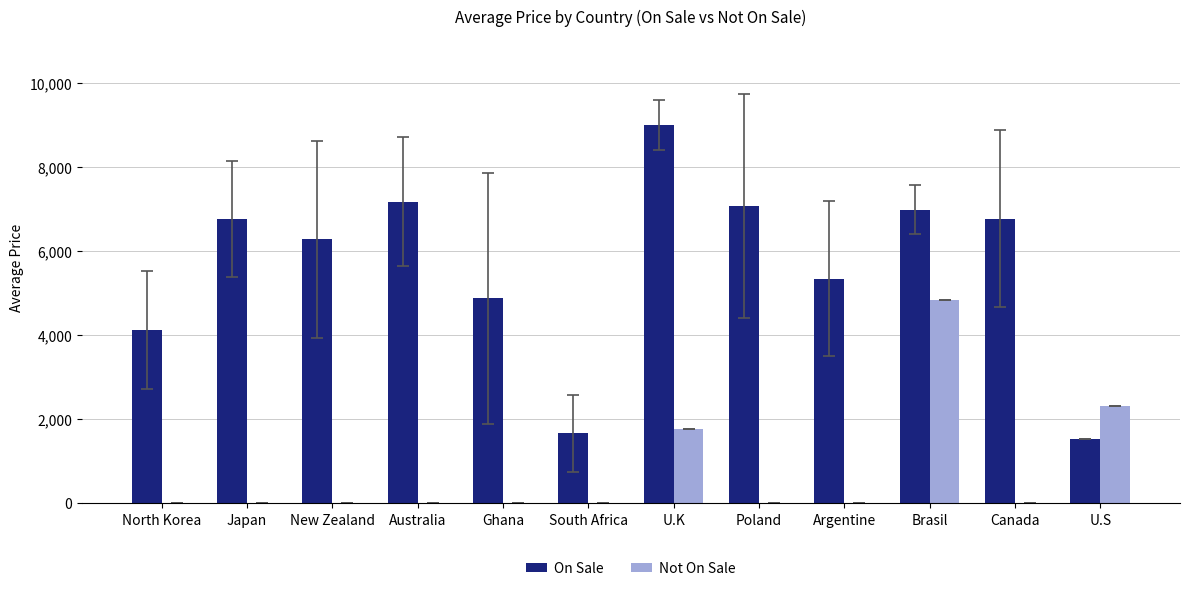

Where is On Sale nearest to the value 5260?

Argentine